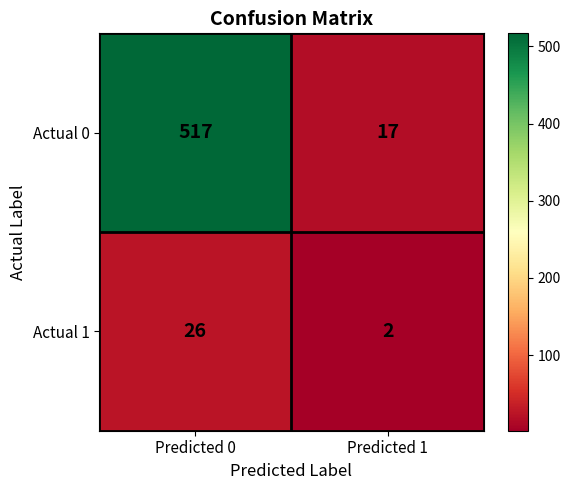

What is the total value across all series at Predicted 1?

19